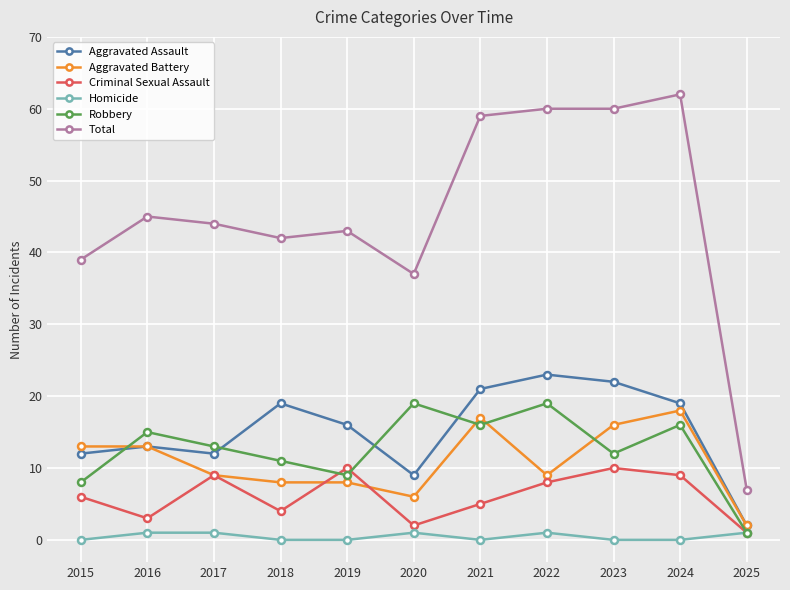

How many lines are shown in the chart?

6